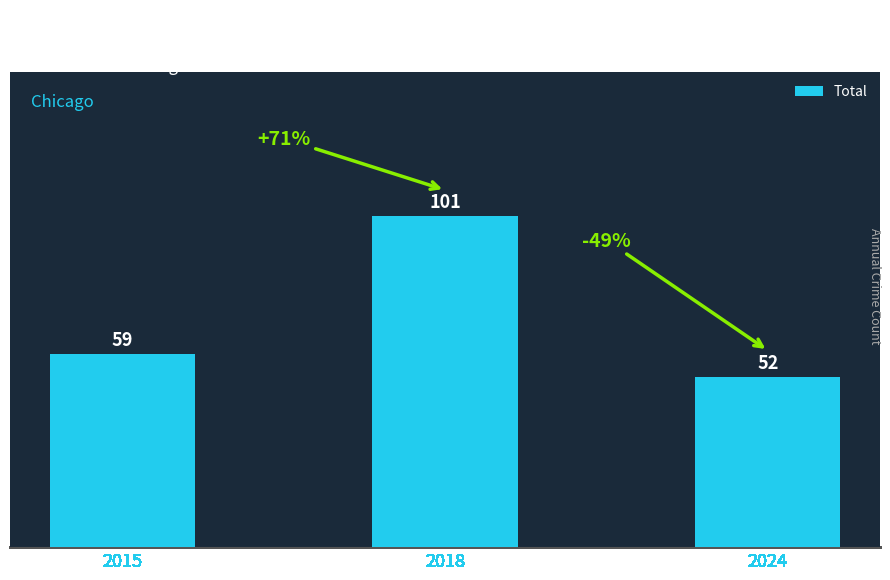

Between 2024 and 2015, which is larger?

2015